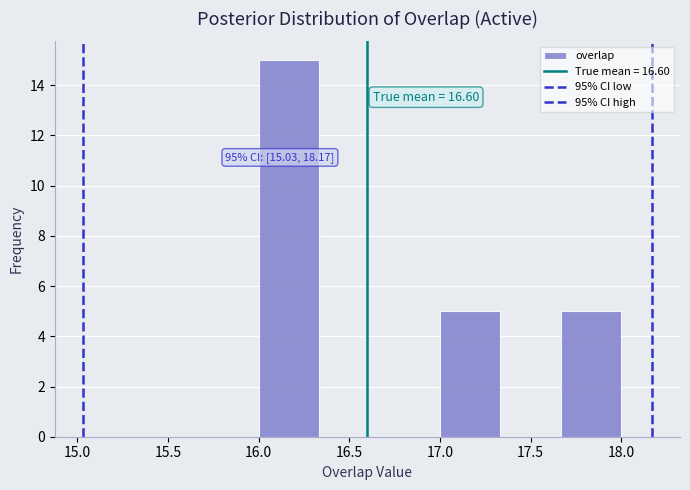

Over which range of the x-axis is the bar tallest?

16.00 to 16.35